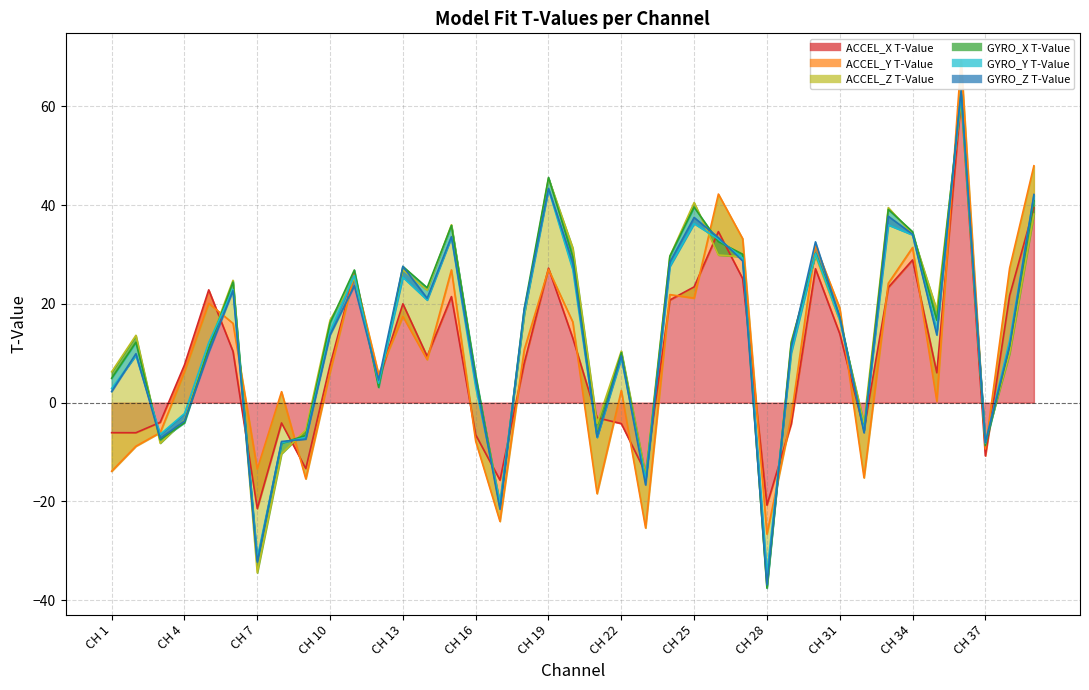

Reading left to right, transcribe all the data shown in this chart.

ACCEL_X T-Value: CH 1=-6.1	CH 2=-6.1	CH 3=-4.0	CH 4=7.6	CH 5=22.8	CH 6=10.4	CH 7=-21.5	CH 8=-4.1	CH 9=-13.4	CH 10=7.6	CH 11=26.1	CH 12=4.5	CH 13=20.0	CH 14=9.4	CH 15=21.5	CH 16=-6.5	CH 17=-15.7	CH 18=8.0	CH 19=27.2	CH 20=13.1	CH 21=-3.1	CH 22=-4.2	CH 23=-14.2	CH 24=20.8	CH 25=23.4	CH 26=34.6	CH 27=25.1	CH 28=-20.8	CH 29=-4.3	CH 30=27.1	CH 31=14.0	CH 32=-5.5	CH 33=23.3	CH 34=28.9	CH 35=6.0	CH 36=61.6	CH 37=-10.8	CH 38=21.7	CH 39=39.5
ACCEL_Y T-Value: CH 1=-7.8	CH 2=-2.7	CH 3=-2.1	CH 4=-1.4	CH 5=-2.7	CH 6=5.7	CH 7=8.0	CH 8=6.3	CH 9=-2.1	CH 10=-1.4	CH 11=-0.1	CH 12=1.2	CH 13=-2.6	CH 14=-0.7	CH 15=5.4	CH 16=-1.3	CH 17=-8.4	CH 18=2.7	CH 19=-0.2	CH 20=3.3	CH 21=-15.4	CH 22=6.7	CH 23=-11.2	CH 24=1.1	CH 25=-2.3	CH 26=7.6	CH 27=8.1	CH 28=-5.9	CH 29=1.4	CH 30=4.7	CH 31=5.2	CH 32=-9.8	CH 33=0.8	CH 34=2.5	CH 35=-5.7	CH 36=7.8	CH 37=1.4	CH 38=5.6	CH 39=8.5
ACCEL_Z T-Value: CH 1=20.1	CH 2=22.5	CH 3=-2.1	CH 4=-9.7	CH 5=-8.4	CH 6=8.7	CH 7=-21.0	CH 8=-12.6	CH 9=9.9	CH 10=10.5	CH 11=-0.8	CH 12=-2.0	CH 13=9.4	CH 14=14.0	CH 15=9.1	CH 16=12.6	CH 17=3.7	CH 18=7.1	CH 19=18.5	CH 20=15.0	CH 21=14.2	CH 22=8.0	CH 23=10.7	CH 24=7.7	CH 25=19.4	CH 26=-12.4	CH 27=-3.7	CH 28=-10.6	CH 29=15.2	CH 30=-2.0	CH 31=-2.6	CH 32=11.1	CH 33=15.3	CH 34=2.7	CH 35=18.4	CH 36=-8.3	CH 37=1.5	CH 38=-17.3	CH 39=-9.8
GYRO_X T-Value: CH 1=-1.3	CH 2=-1.4	CH 3=0.7	CH 4=-0.6	CH 5=-0.6	CH 6=-0.3	CH 7=2.5	CH 8=2.1	CH 9=-1.1	CH 10=-0.6	CH 11=1.6	CH 12=-0.7	CH 13=0.7	CH 14=0.5	CH 15=-0.2	CH 16=0.7	CH 17=-0.8	CH 18=1.2	CH 19=0.2	CH 20=-1.8	CH 21=-2.5	CH 22=-0.3	CH 23=-1.0	CH 24=0.0	CH 25=-0.9	CH 26=2.7	CH 27=0.5	CH 28=-0.3	CH 29=-0.3	CH 30=0.5	CH 31=0.8	CH 32=-1.4	CH 33=-0.4	CH 34=0.5	CH 35=-2.1	CH 36=1.4	CH 37=-0.8	CH 38=1.6	CH 39=2.7
GYRO_Y T-Value: CH 1=-2.1	CH 2=-2.7	CH 3=1.1	CH 4=1.9	CH 5=1.1	CH 6=-1.5	CH 7=0.5	CH 8=0.1	CH 9=-0.4	CH 10=-1.8	CH 11=-1.1	CH 12=0.8	CH 13=-2.2	CH 14=-2.5	CH 15=-2.4	CH 16=-2.4	CH 17=0.8	CH 18=-1.0	CH 19=-2.4	CH 20=-2.6	CH 21=-0.3	CH 22=-1.1	CH 23=0.1	CH 24=-2.0	CH 25=-3.3	CH 26=0.5	CH 27=-0.8	CH 28=2.9	CH 29=-1.9	CH 30=-0.0	CH 31=-0.6	CH 32=-0.1	CH 33=-3.2	CH 34=-0.6	CH 35=-2.4	CH 36=-0.0	CH 37=0.5	CH 38=1.0	CH 39=1.0
GYRO_Z T-Value: CH 1=-0.6	CH 2=0.4	CH 3=-0.8	CH 4=-1.5	CH 5=-2.0	CH 6=-0.2	CH 7=-0.8	CH 8=0.2	CH 9=-0.3	CH 10=-0.7	CH 11=-2.1	CH 12=0.6	CH 13=2.2	CH 14=0.4	CH 15=0.2	CH 16=1.4	CH 17=-1.3	CH 18=0.8	CH 19=0.2	CH 20=1.4	CH 21=0.1	CH 22=0.5	CH 23=-1.1	CH 24=0.9	CH 25=1.2	CH 26=0.3	CH 27=-0.6	CH 28=-2.2	CH 29=1.2	CH 30=2.4	CH 31=0.5	CH 32=-0.5	CH 33=1.8	CH 34=0.1	CH 35=-0.6	CH 36=0.7	CH 37=0.1	CH 38=-1.1	CH 39=0.3